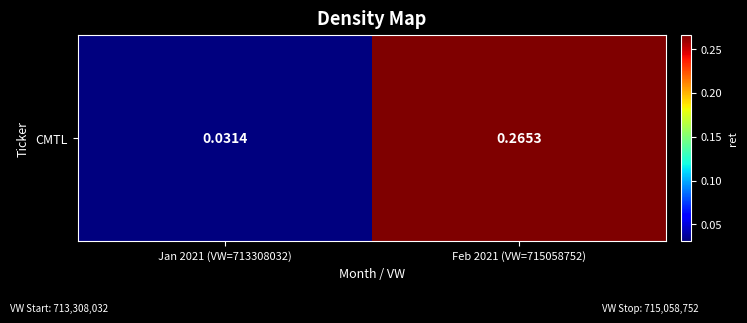

Is it true that the value at Feb 2021 (VW=715058752) is 0.3?

True